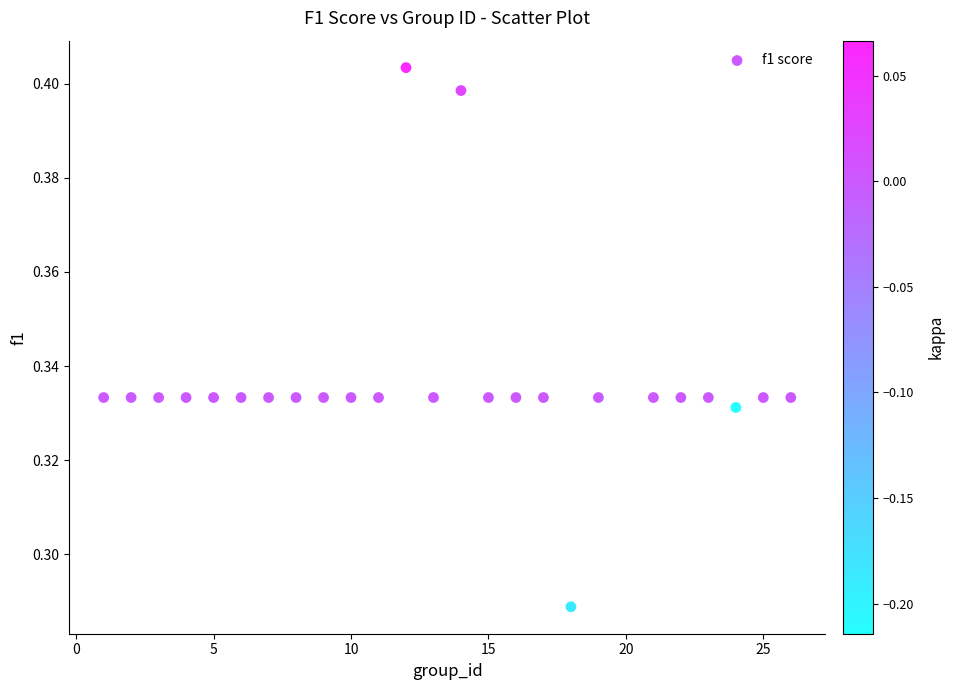

What is the range of X values (max minus min)?

25.0